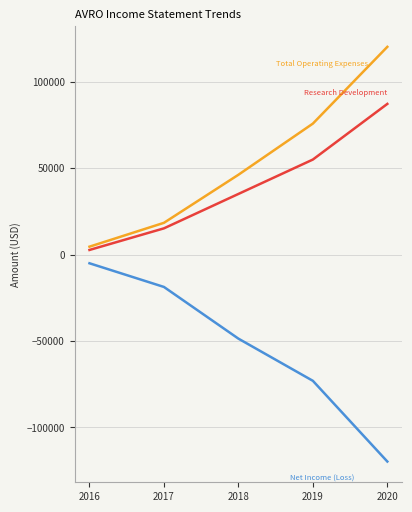

What is the smallest value displayed?

-119700